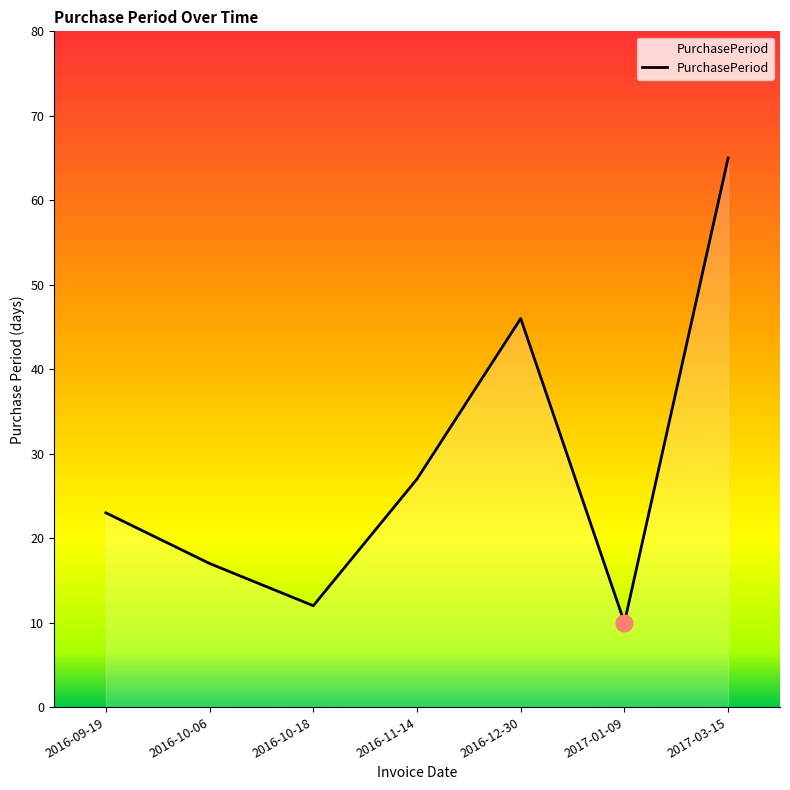

What is the smallest value displayed?

10